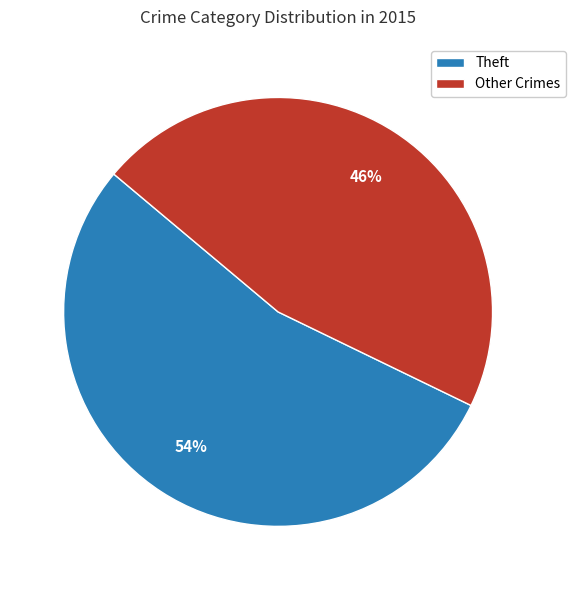

How many slices are in this pie chart?

2